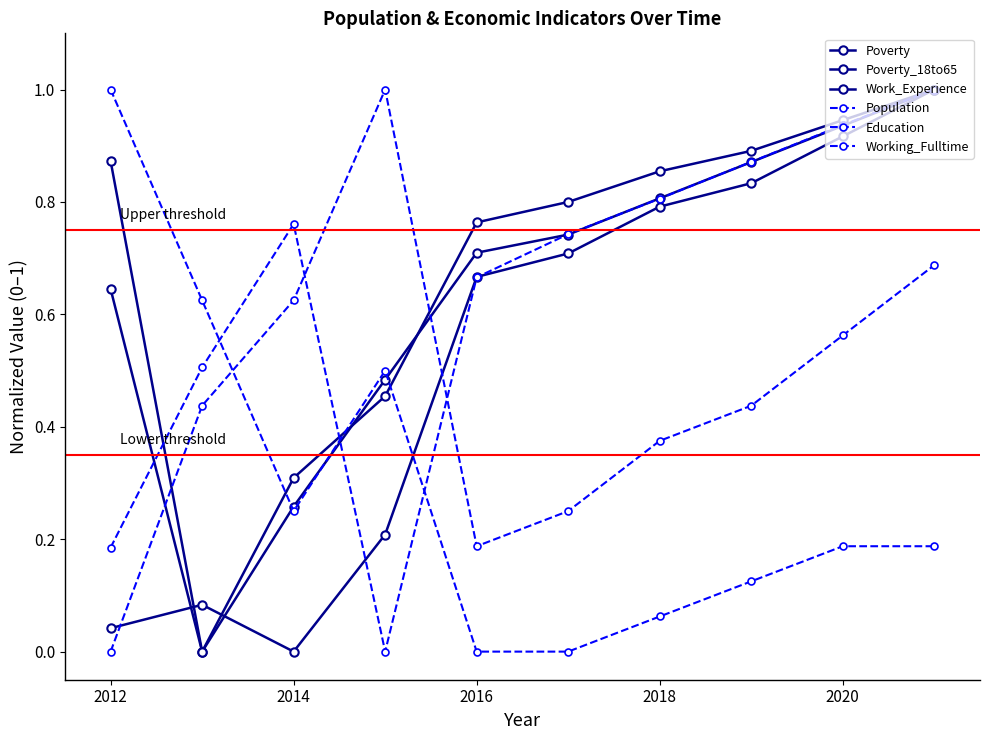

How many interior local valleys does the Poverty_18to65 series have?

1